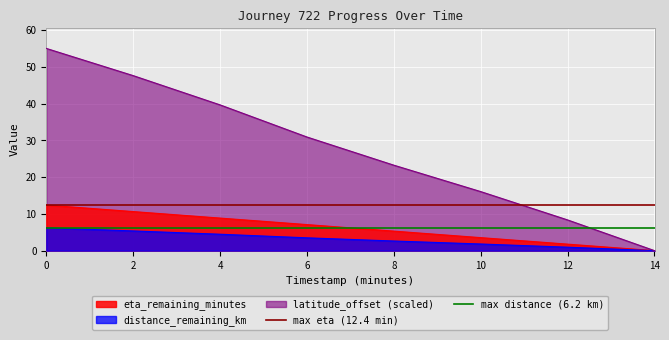

Is the value of eta_remaining_minutes at 14 greater than the value of latitude_offset (scaled) at 10?

No